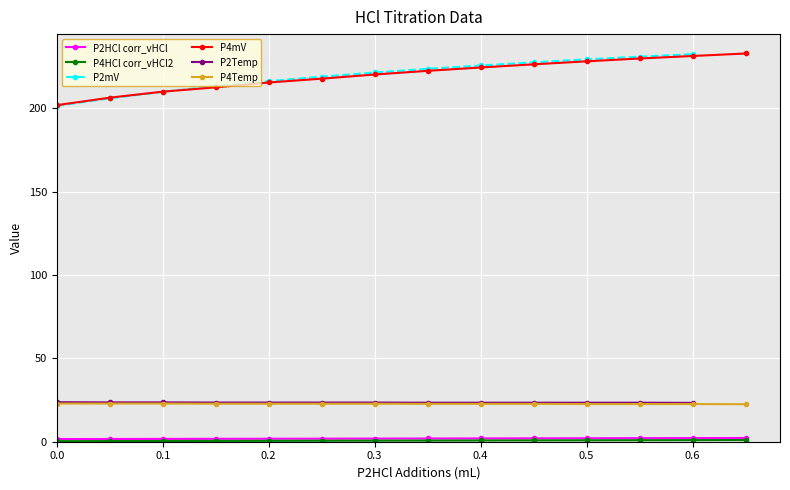

True or false: P2Temp and P2mV intersect in this chart.

False